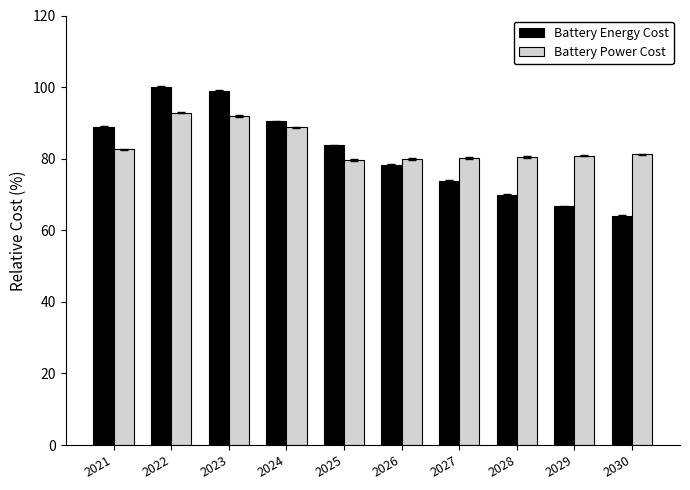

At 2023, list the series in order from smallest to largest.

Battery Power Cost, Battery Energy Cost